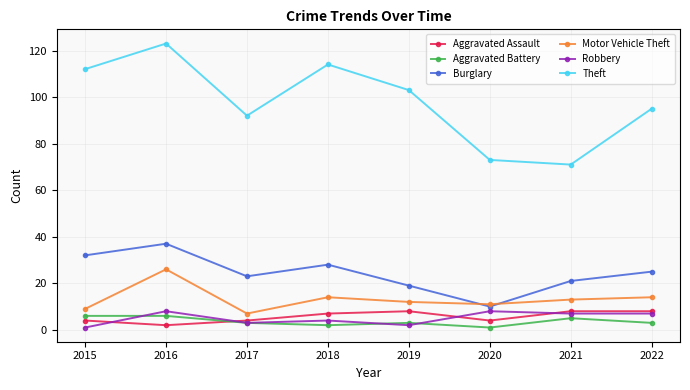

What is the difference between the maximum and minimum values in the Motor Vehicle Theft series?

19